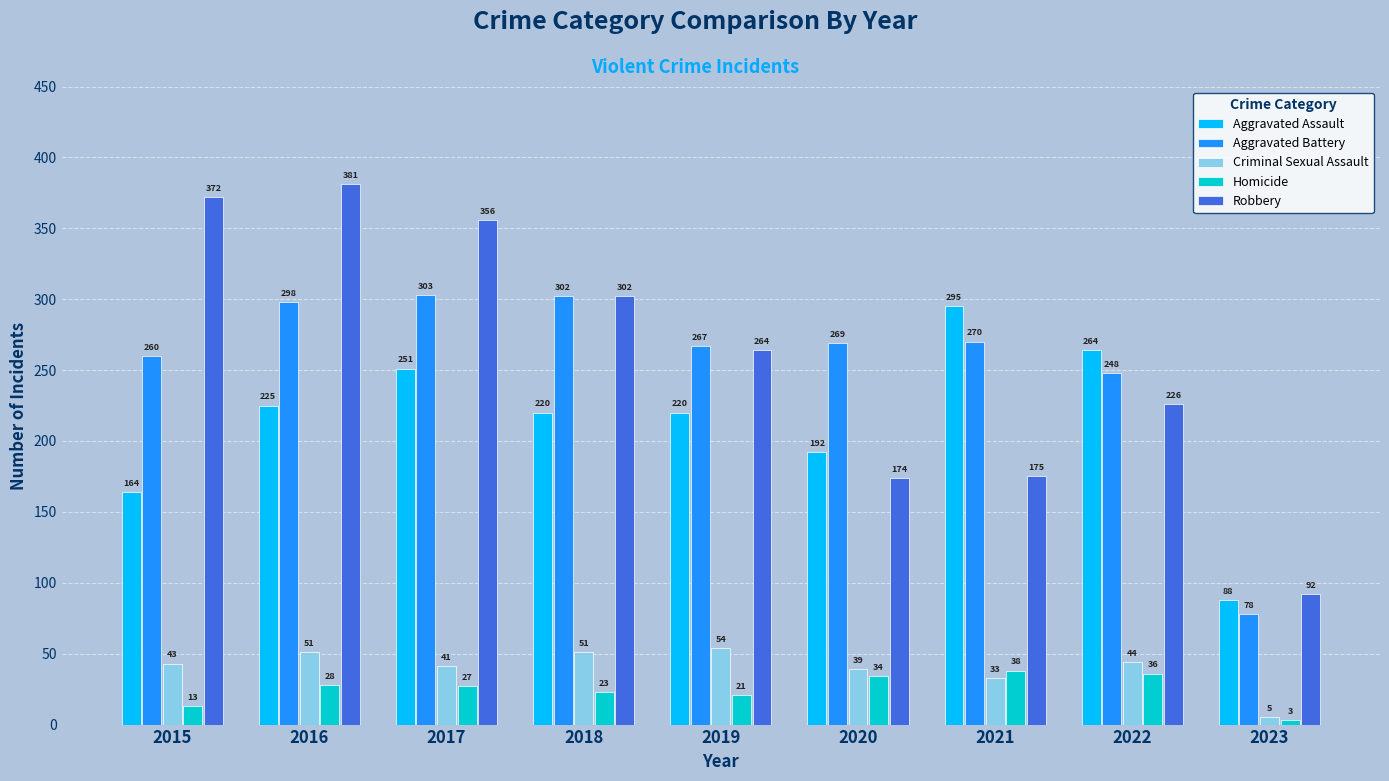

Reading right to left, extract all data points from this chart.

Aggravated Assault: 2023=88	2022=264	2021=295	2020=192	2019=220	2018=220	2017=251	2016=225	2015=164
Aggravated Battery: 2023=78	2022=248	2021=270	2020=269	2019=267	2018=302	2017=303	2016=298	2015=260
Criminal Sexual Assault: 2023=5	2022=44	2021=33	2020=39	2019=54	2018=51	2017=41	2016=51	2015=43
Homicide: 2023=3	2022=36	2021=38	2020=34	2019=21	2018=23	2017=27	2016=28	2015=13
Robbery: 2023=92	2022=226	2021=175	2020=174	2019=264	2018=302	2017=356	2016=381	2015=372